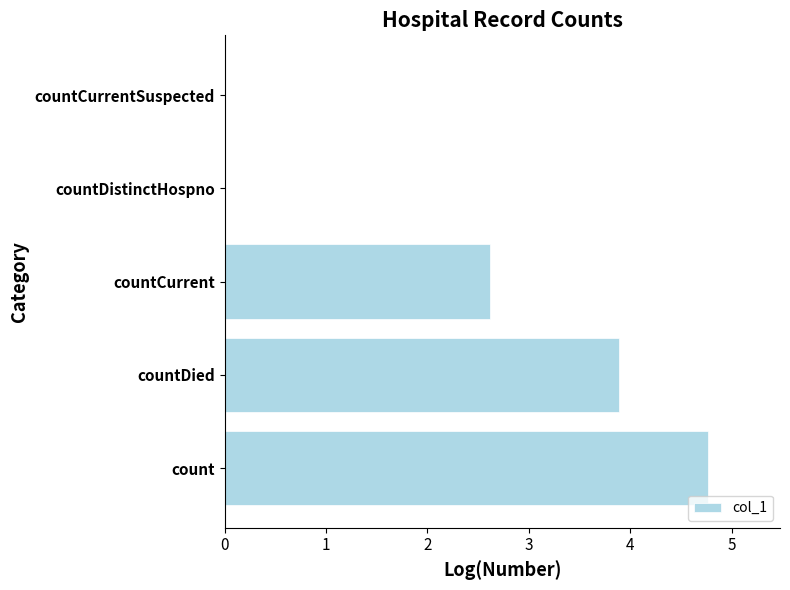

Which category has the highest value across all series?

count